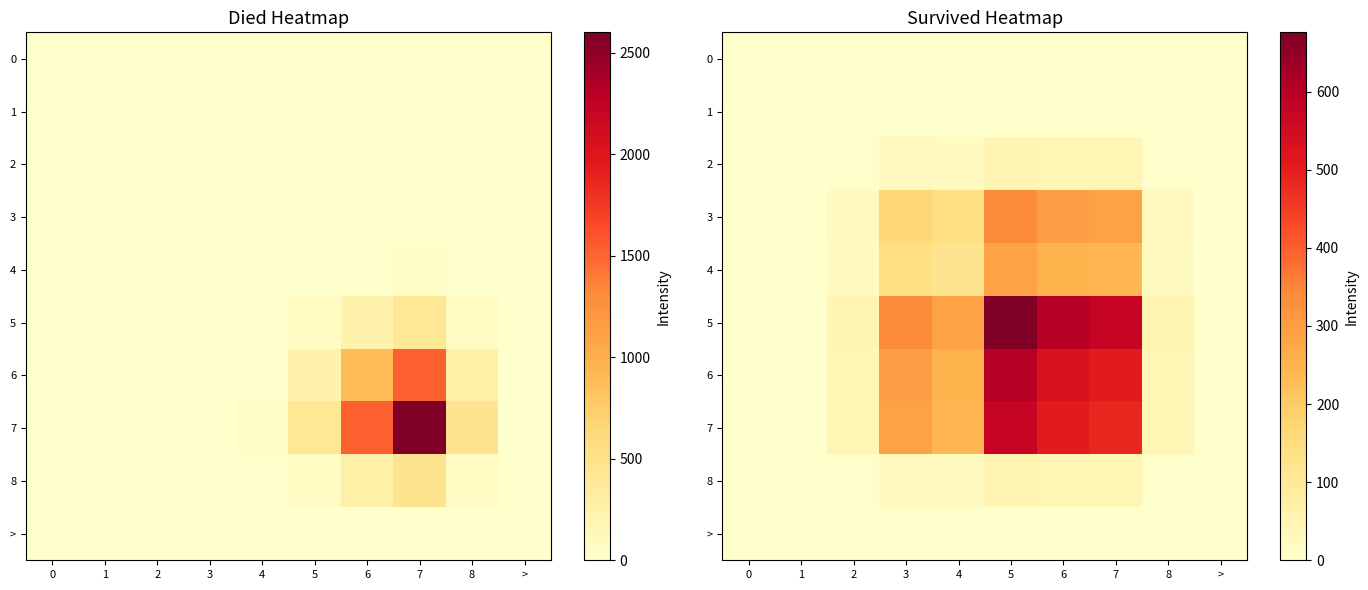

Which category has the highest value in the 4 series?

5